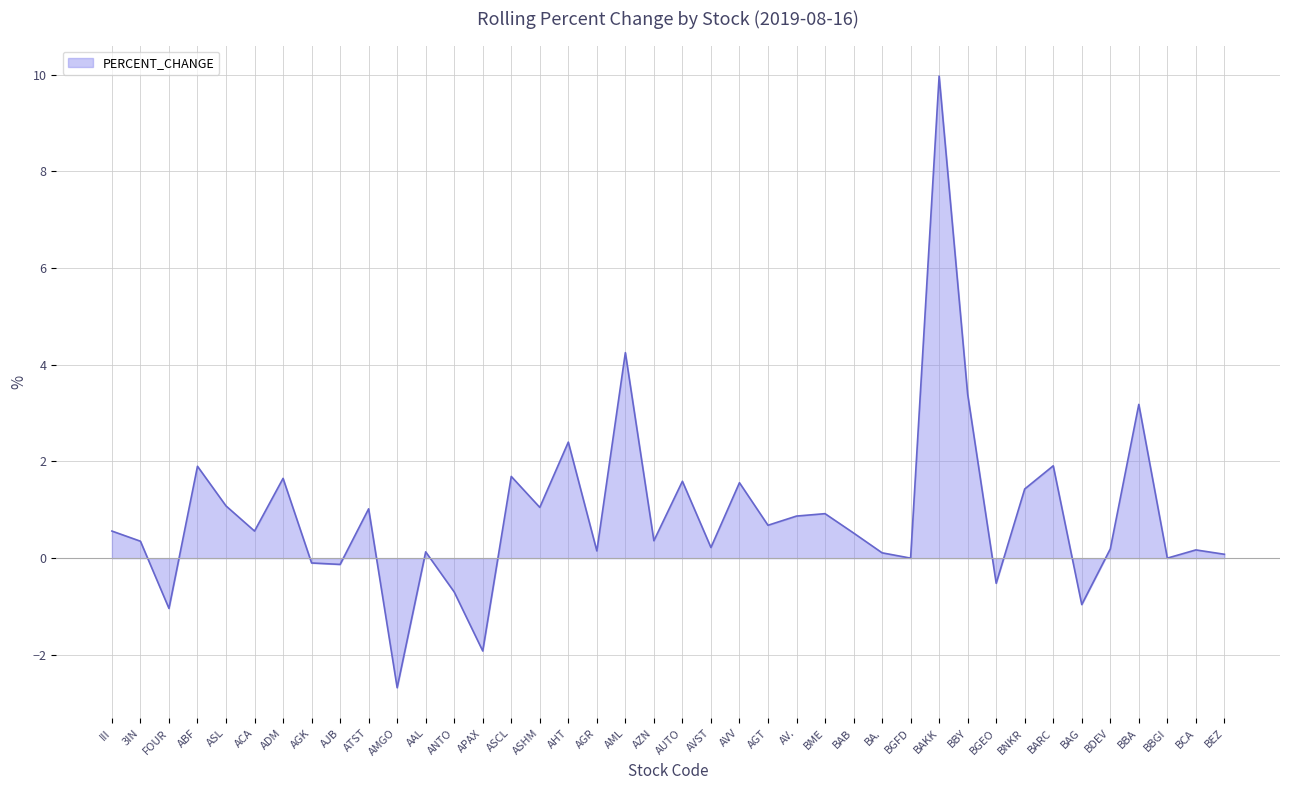

Where is the first local minimum?

FOUR